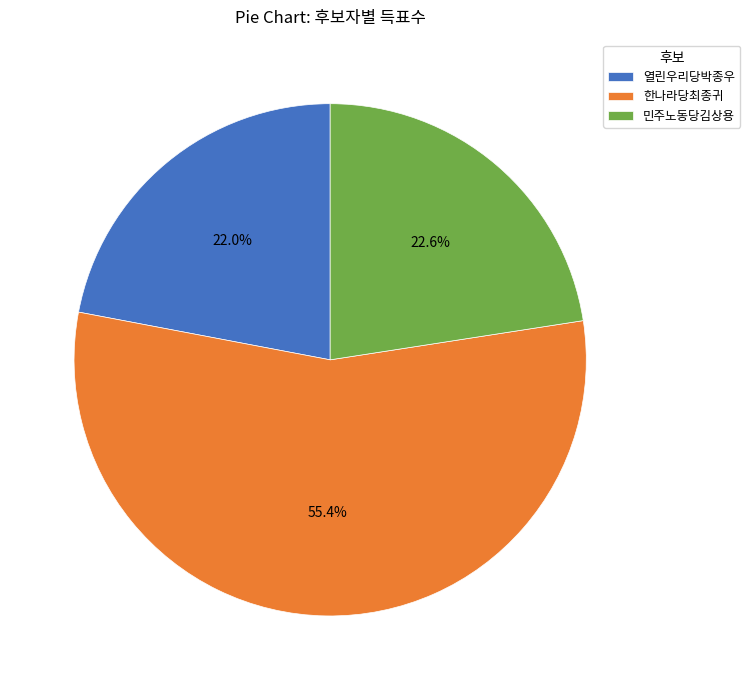

To the nearest percent, what portion does 민주노동당김상용 represent?

23%